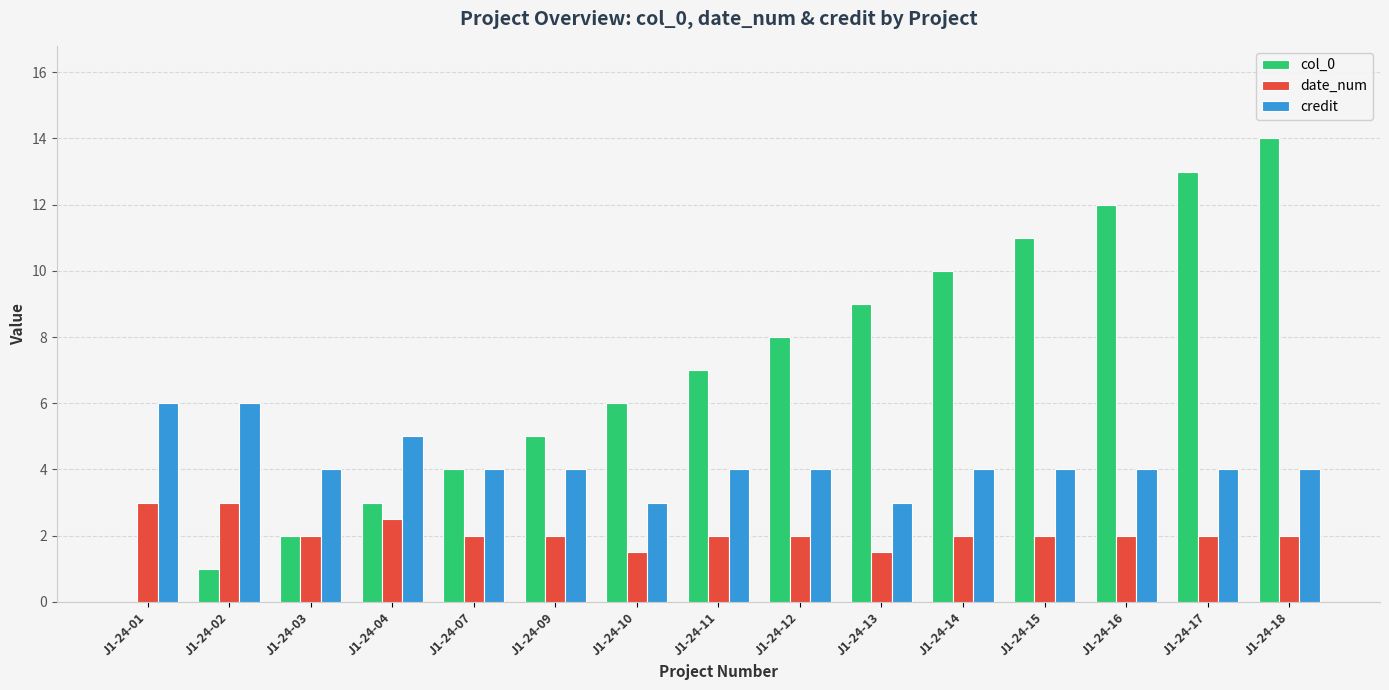

What is the spread (max minus min) of values at J1-24-17?

11.0